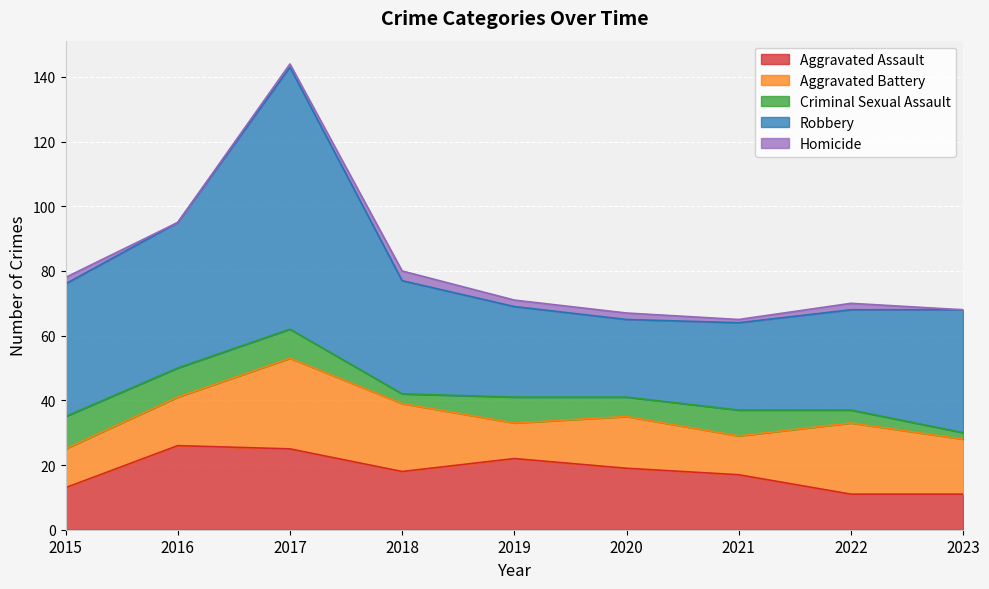

What is the sum of all Homicide values?

13